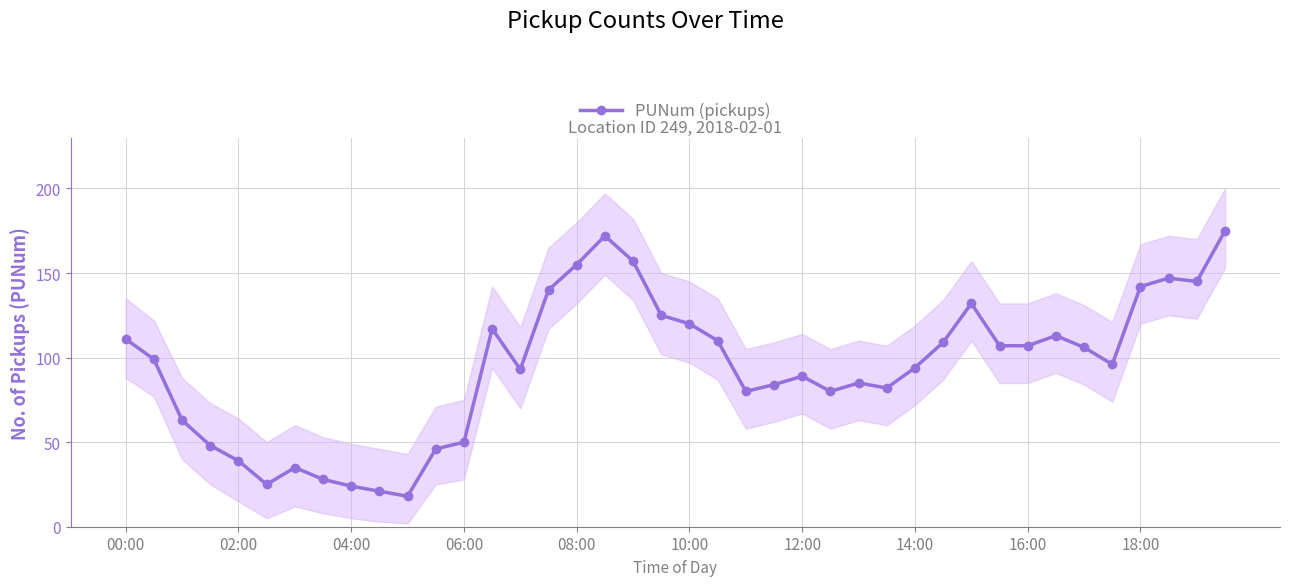

What is the minimum value for PUNum (pickups)?

18